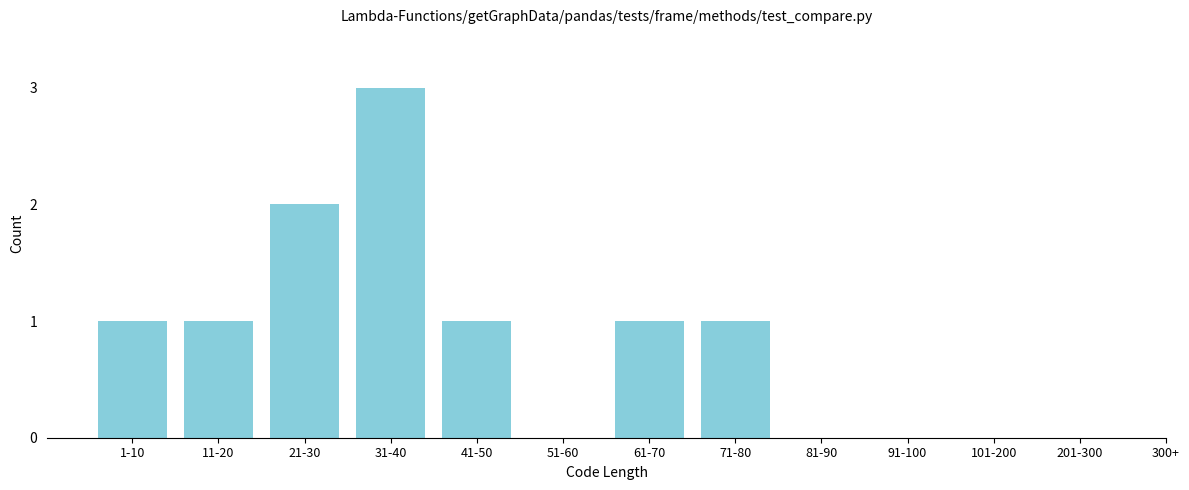

Reading left to right, list all the values displayed in this chart.

1-10=1	11-20=1	21-30=2	31-40=3	41-50=1	51-60=0	61-70=1	71-80=1	81-90=0	91-100=0	101-200=0	201-300=0